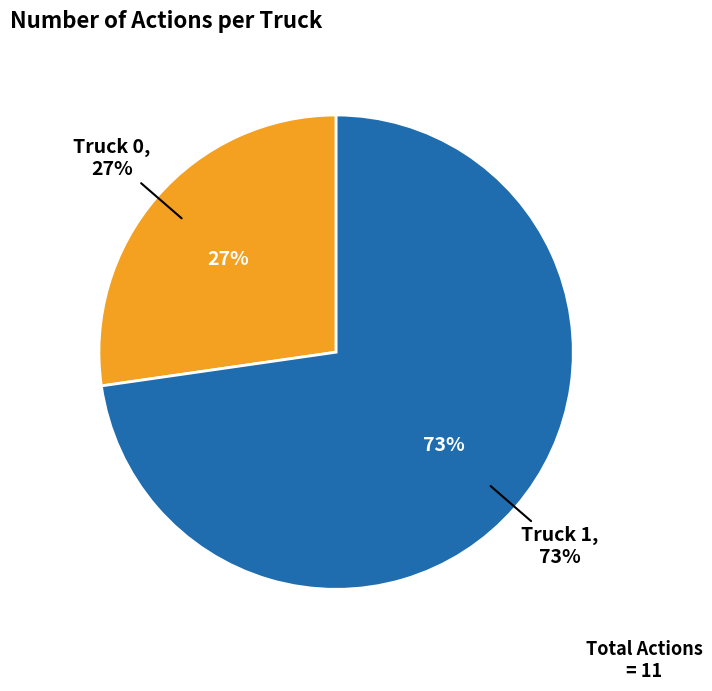

What is the change in value from Truck 0 to Truck 1?

+5